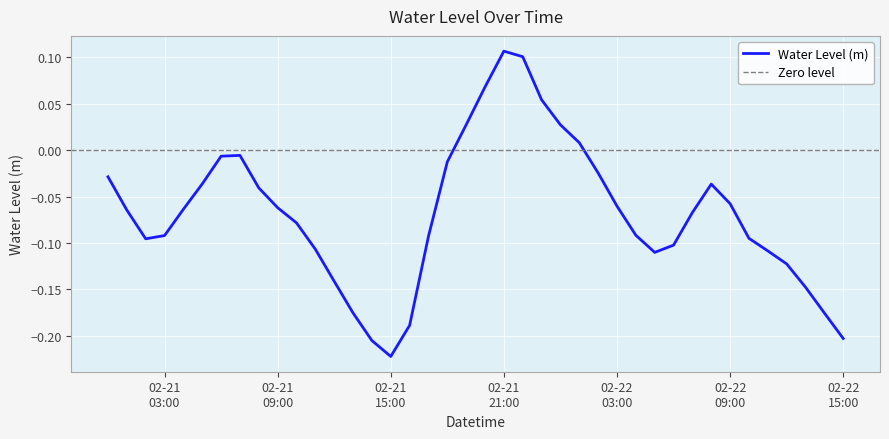

Which category has the highest value across all series?

02-21 21:00